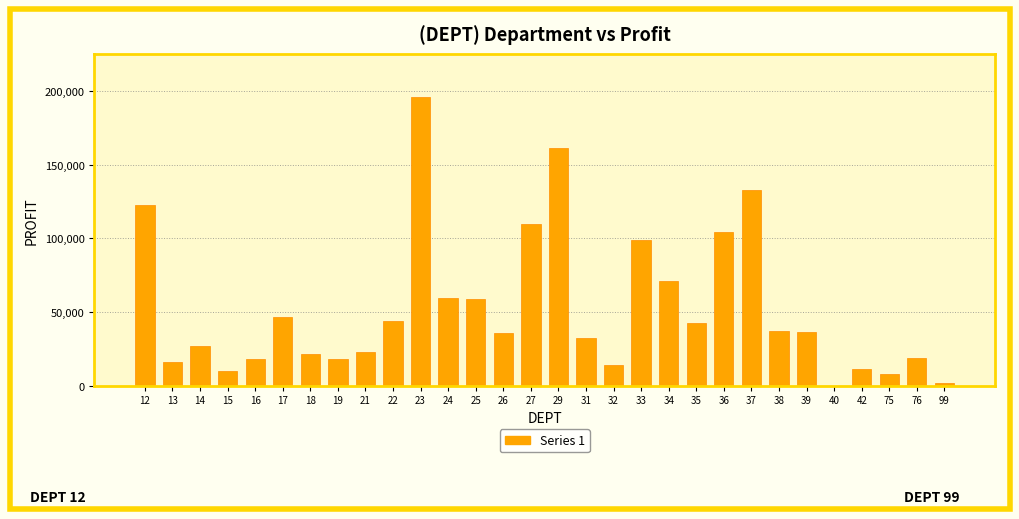

What is the sum of all values?

1574785.7